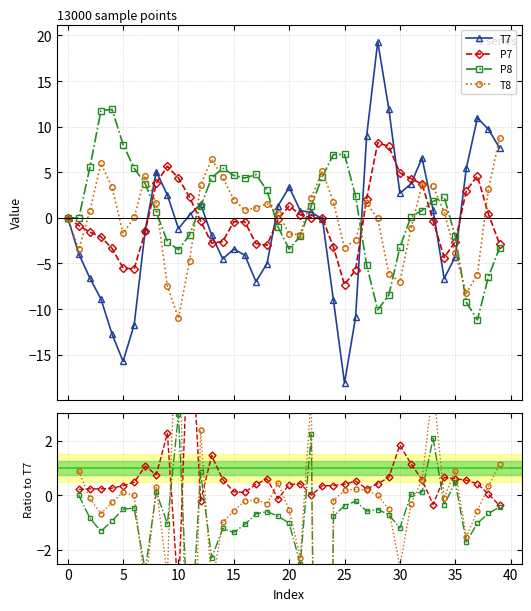

What is the label of the 28th point from the right?

12